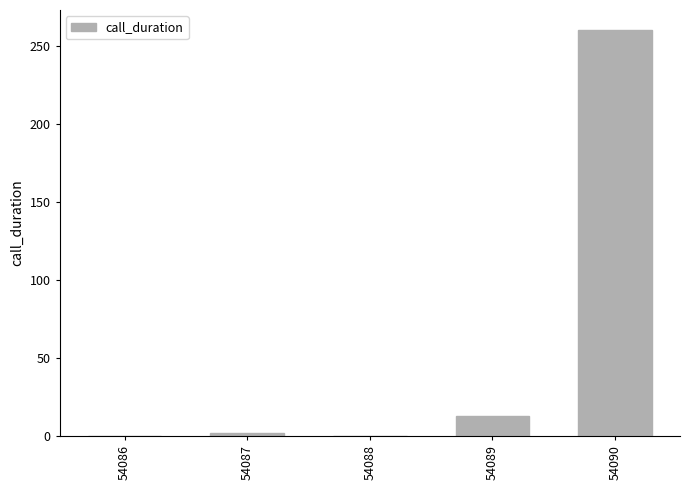

What is the difference between the values at 54087 and 54089?

11